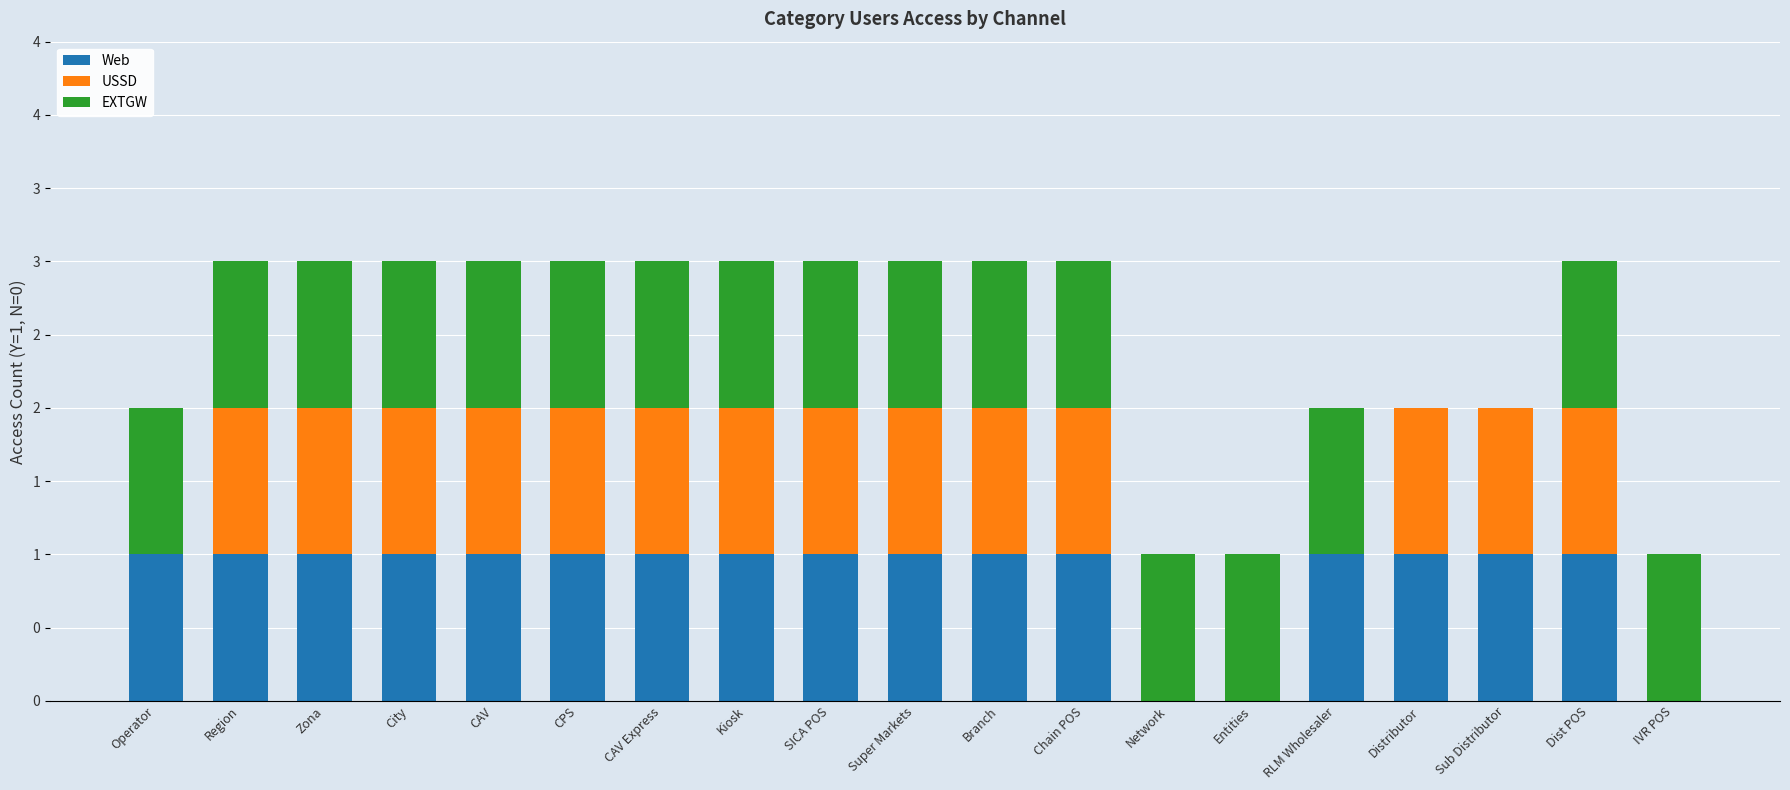

What value does the EXTGW series have at City?

1